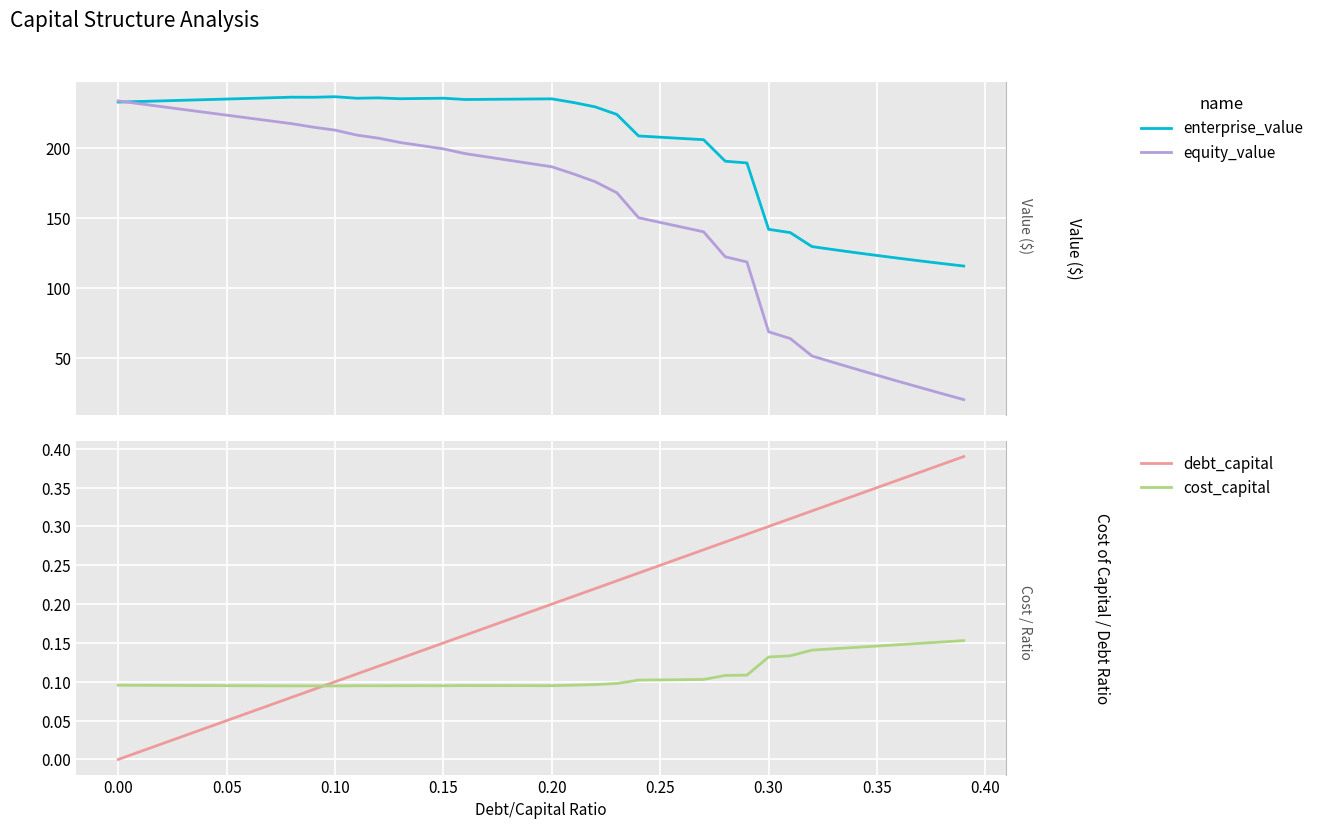

Which series has the largest range (max minus min)?

equity_value